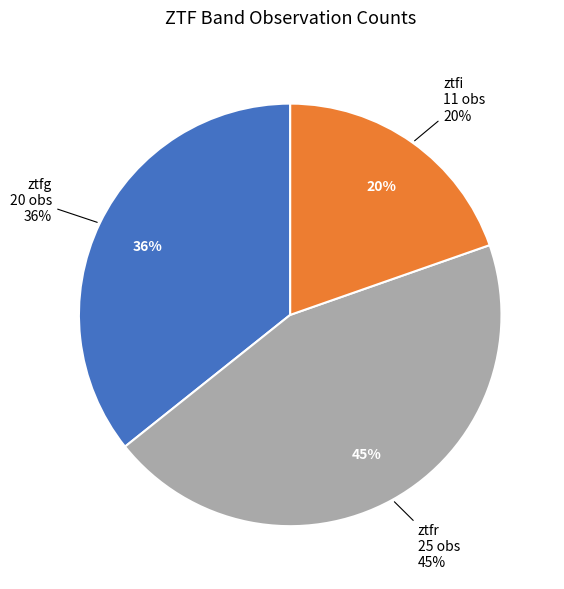

To the nearest percent, what is the combined percentage of ztfr and ztfi?

64%